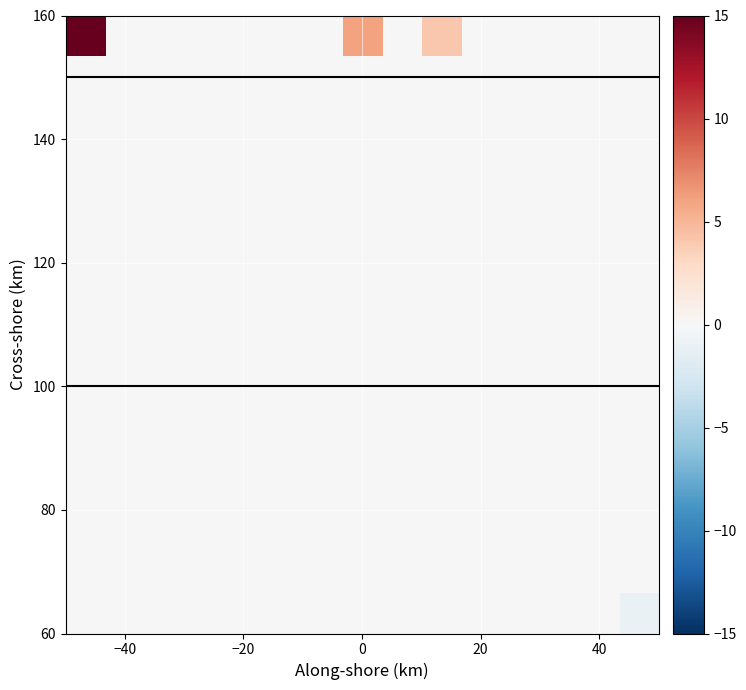

At how many categories does at least one series exceed 13?

1